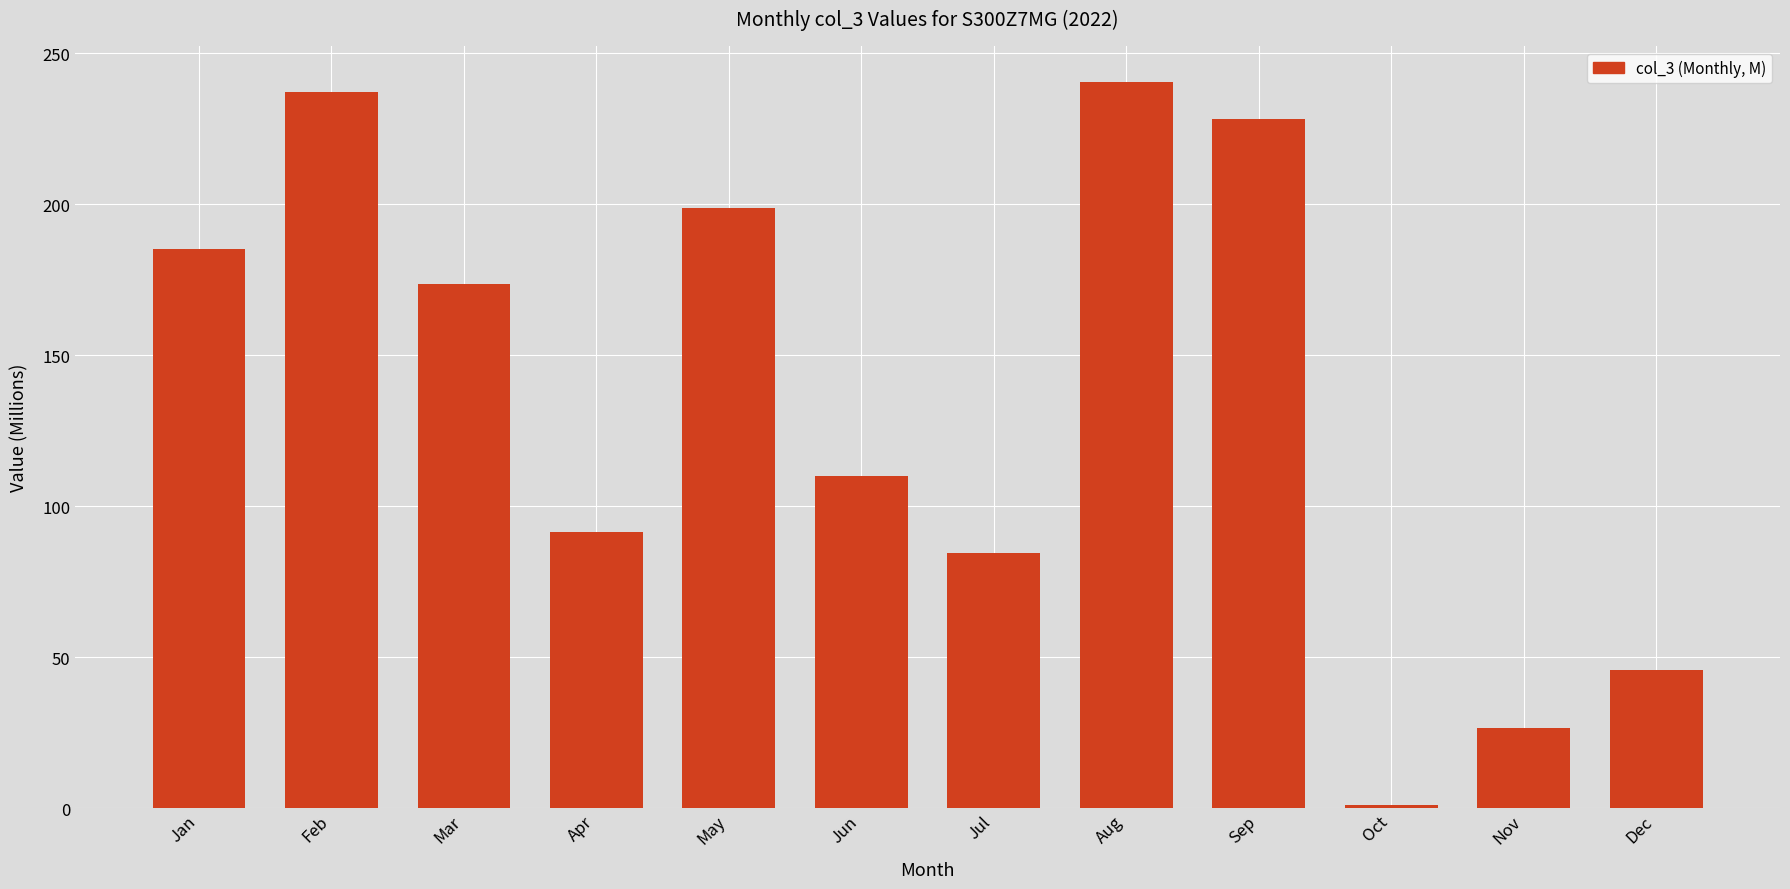

Is it true that the value at Jul is 84.5?

True